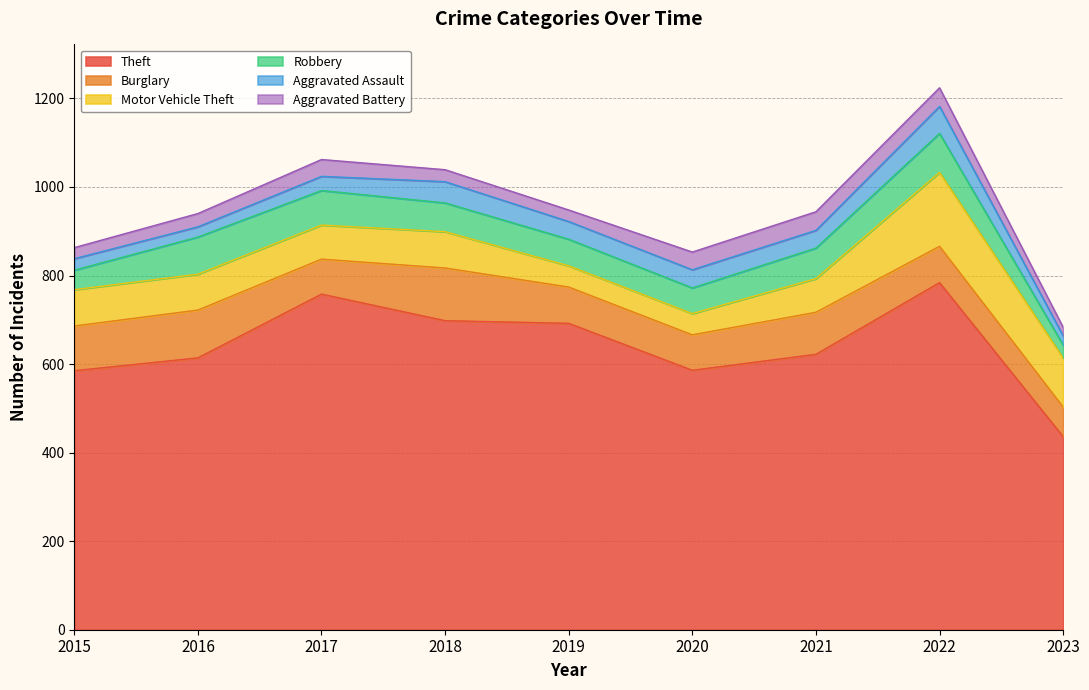

At which category does the chart reach its peak across all series?

2022